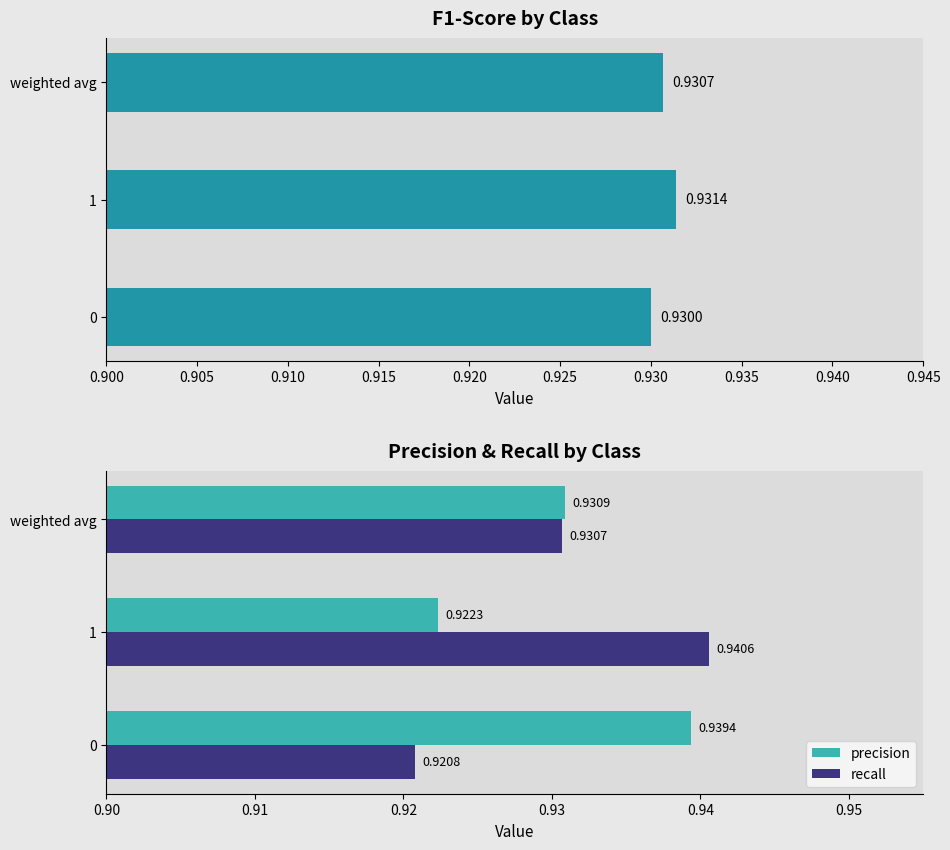

List the labels in order of recall value, smallest first.

0, weighted avg, 1